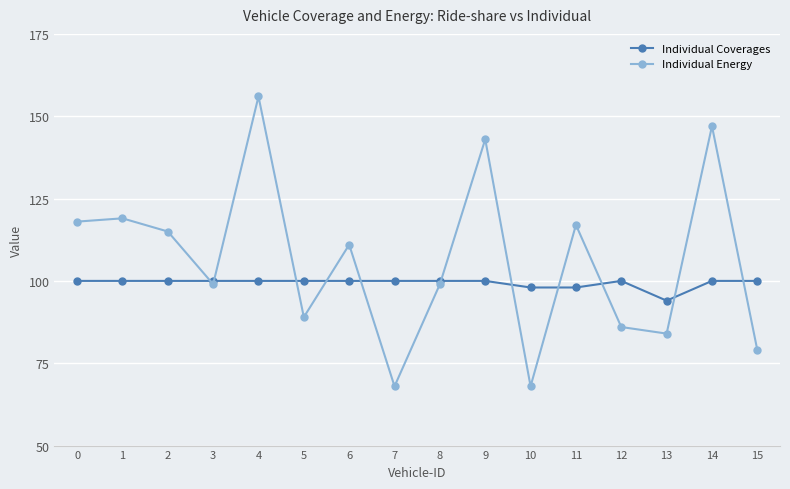

List the series in order of their overall mean, lowest first.

Individual Coverages, Individual Energy